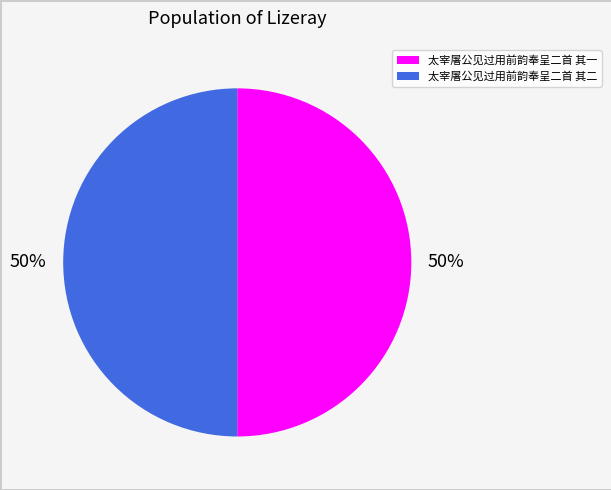

Count the number of slices in the pie.

2